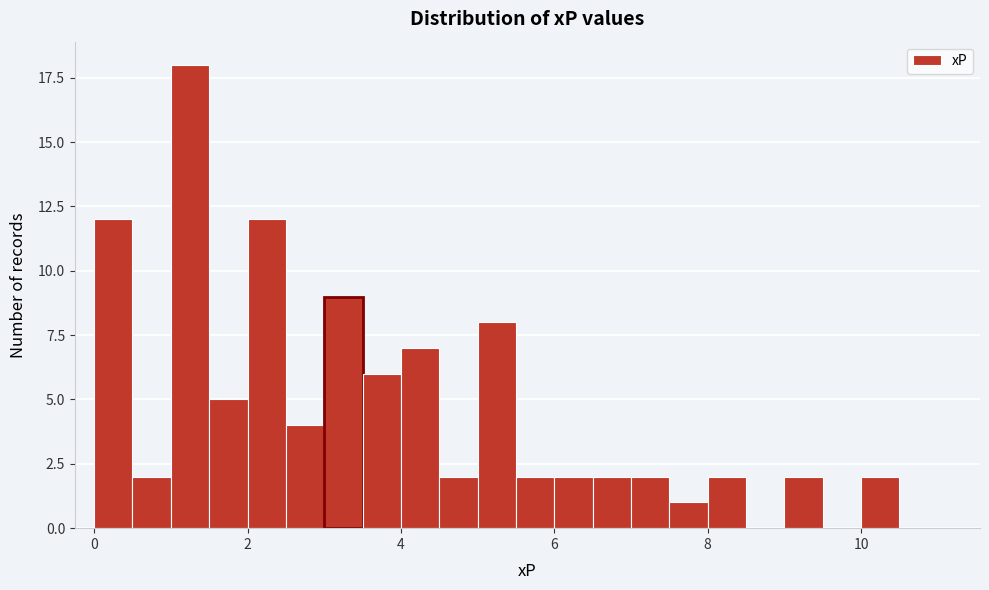

Read against the x-axis, roughly where is the centre of the tallest bar?

1.2